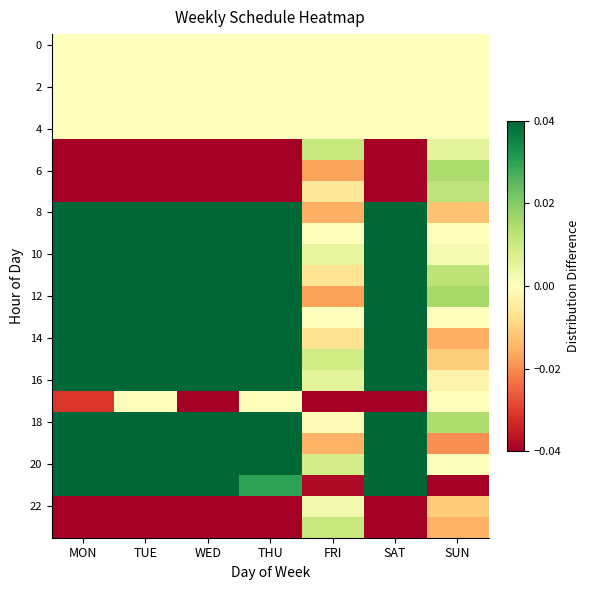

What is the spread (max minus min) of values at TUE?

0.8